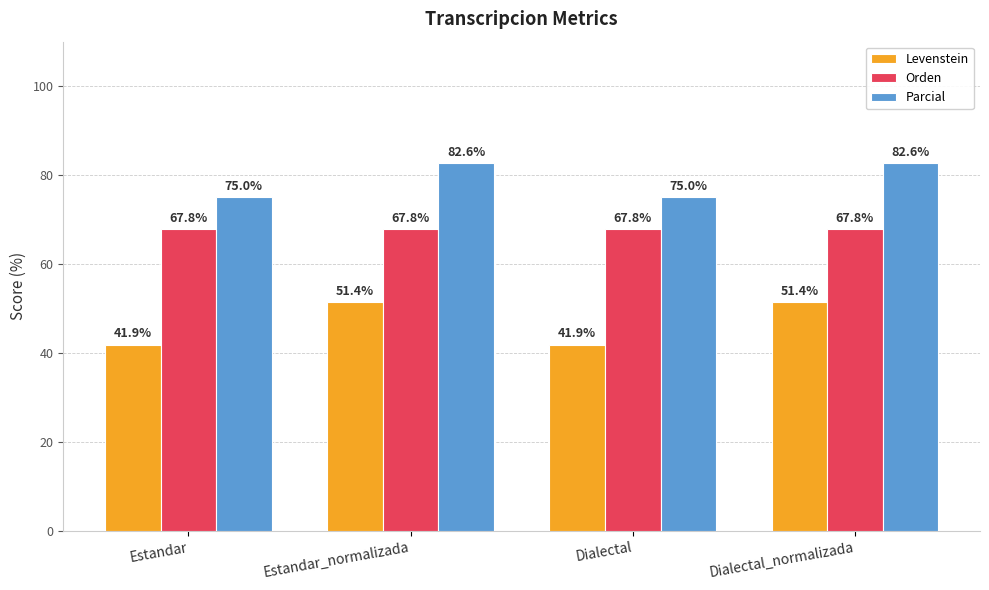

How many bars are there in total?

12